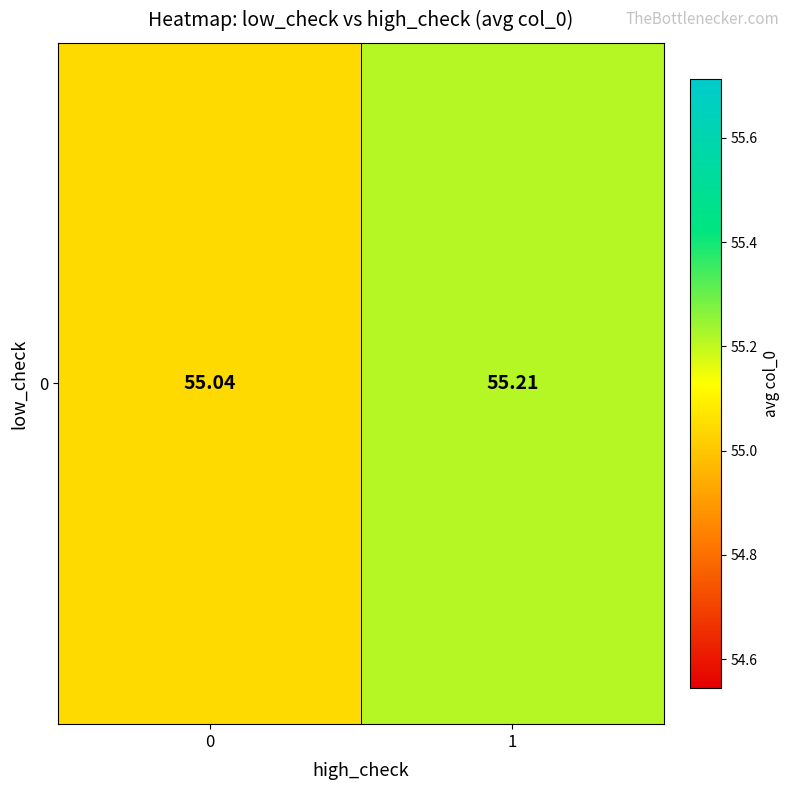

Count the number of categories in the chart.

2